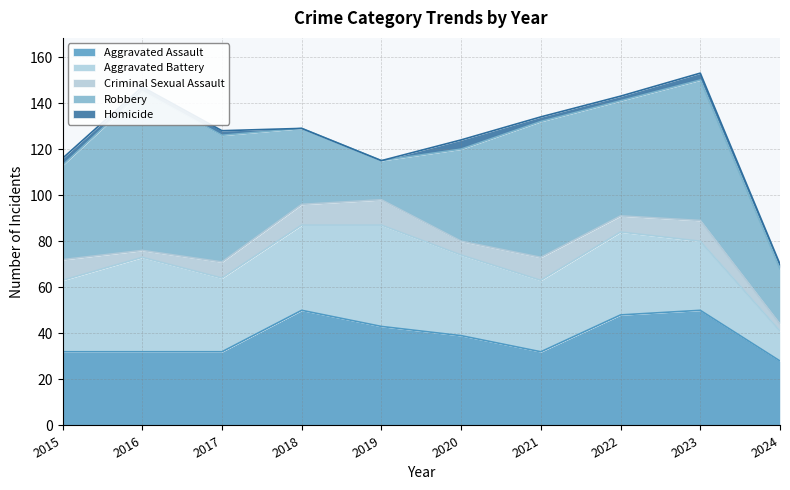

Between 2020 and 2018, which is larger?

2018